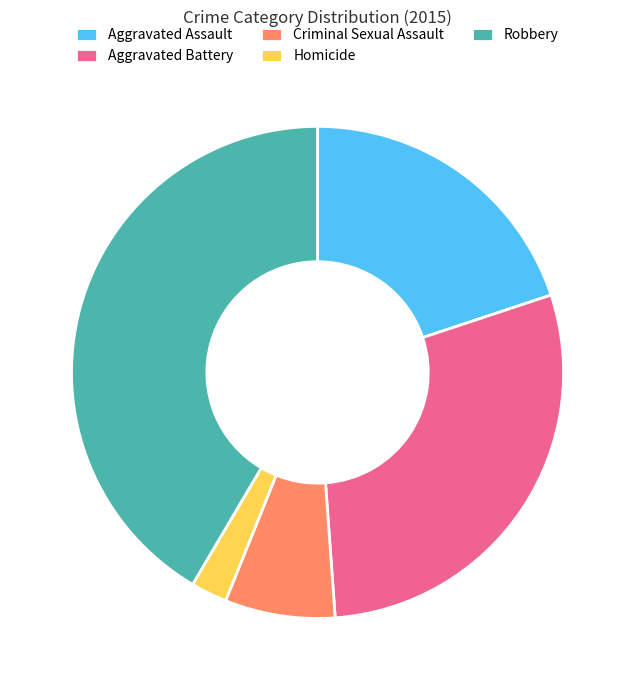

True or false: Aggravated Battery accounts for 44% of the total.

False